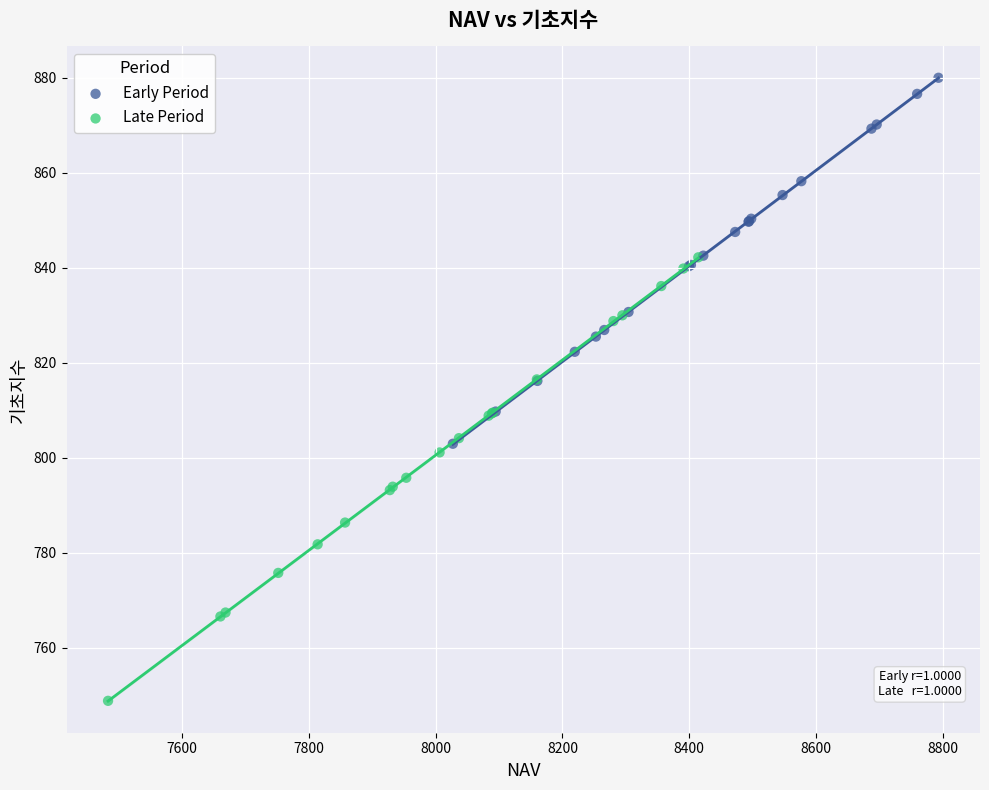

Which series contains the highest Y value?

Early Period